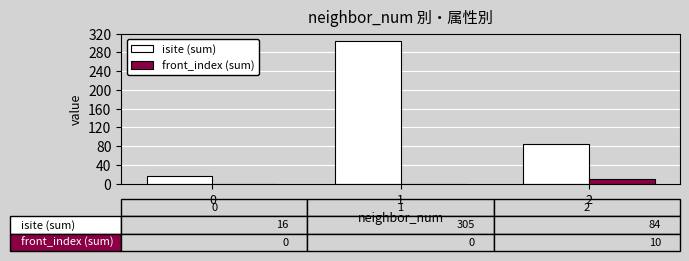

What value does the isite (sum) series have at 2, to the nearest 50?

100